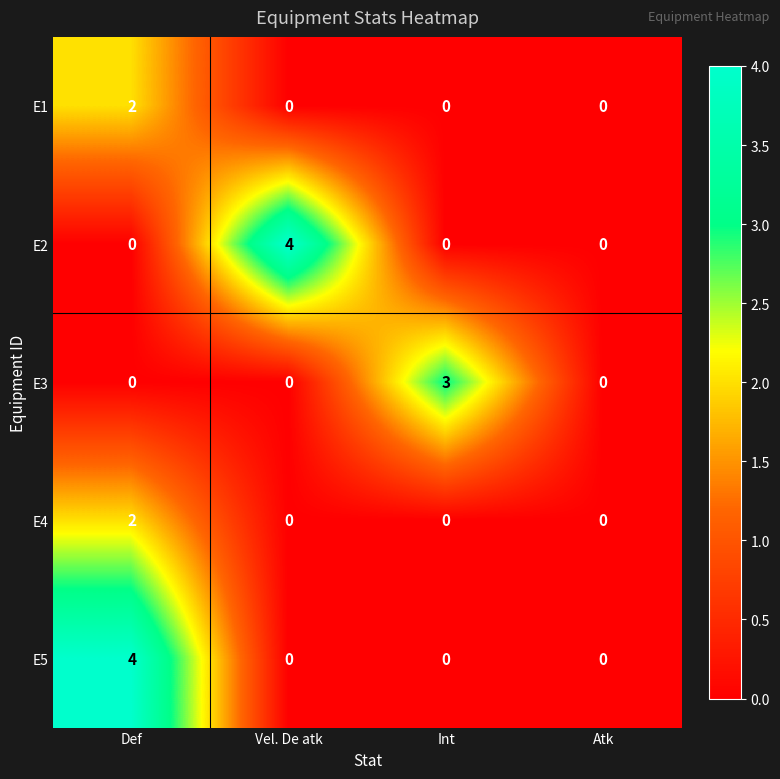

At which category is the sum across all series the highest?

Def